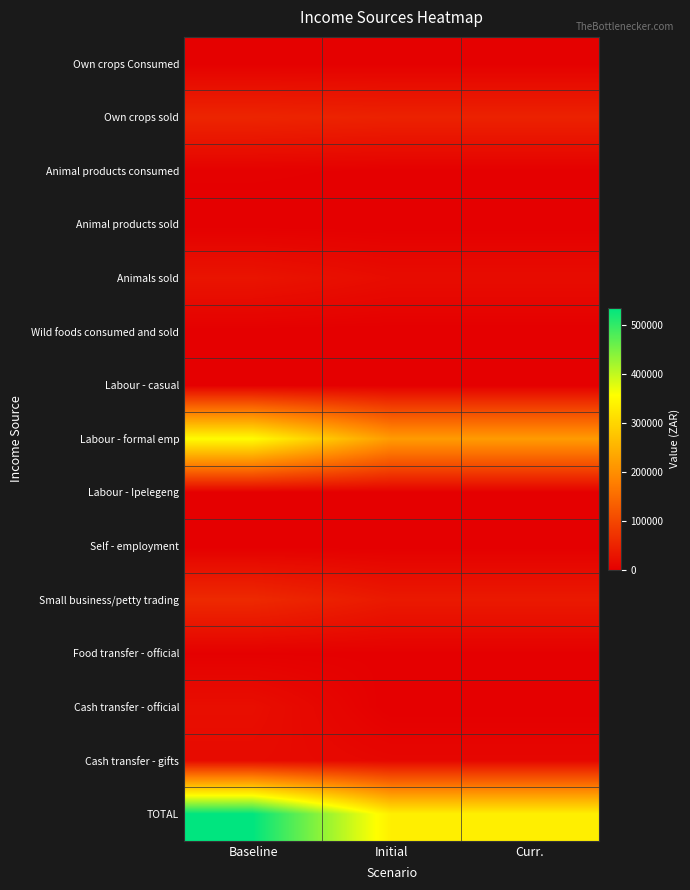

Rank the series by their maximum value, from highest to lowest.

TOTAL, Labour - formal emp, Small business/petty trading, Own crops sold, Animals sold, Cash transfer - official, Cash transfer - gifts, Animal products consumed, Own crops Consumed, Food transfer - official, Animal products sold, Wild foods consumed and sold, Labour - casual, Labour - Ipelegeng, Self - employment